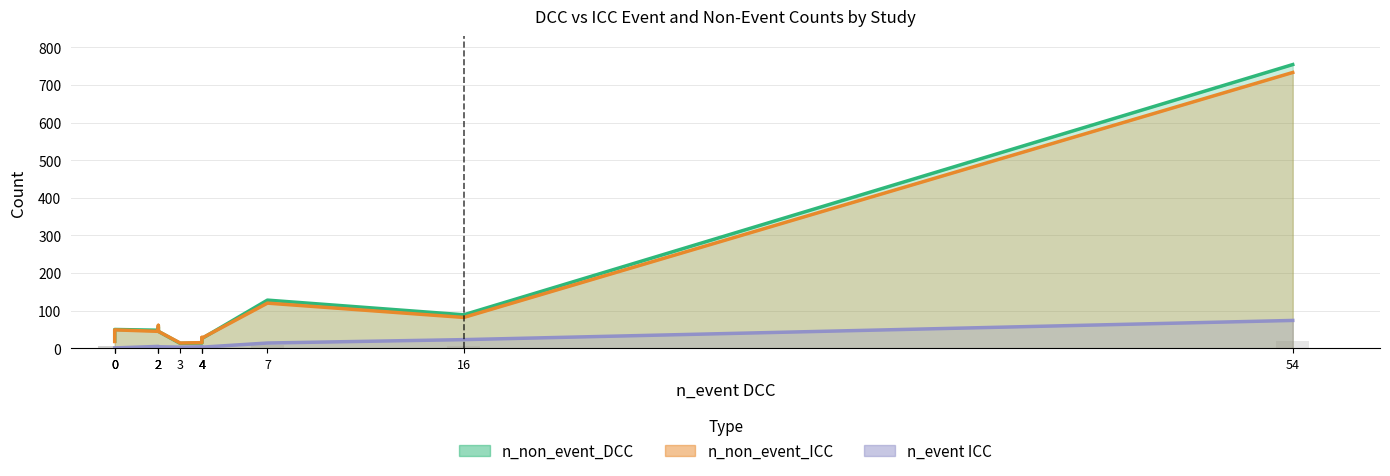

At how many categories does at least one series exceed 259?

1